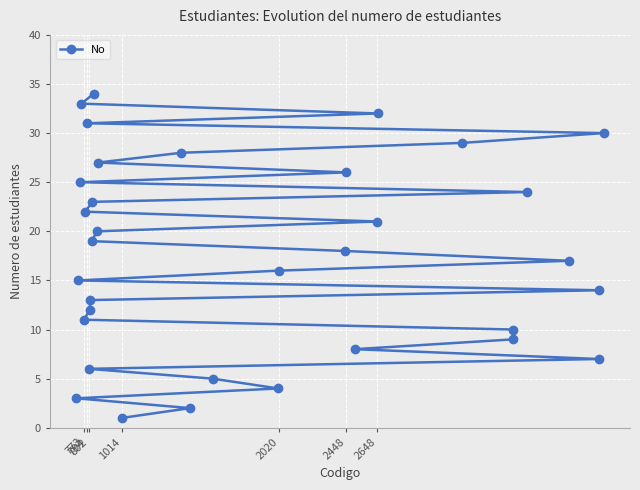

The value at 773 is 3. True or false?

False